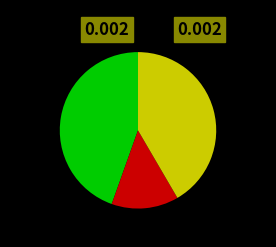

Is there any slice that represents more than half of the pie?

No